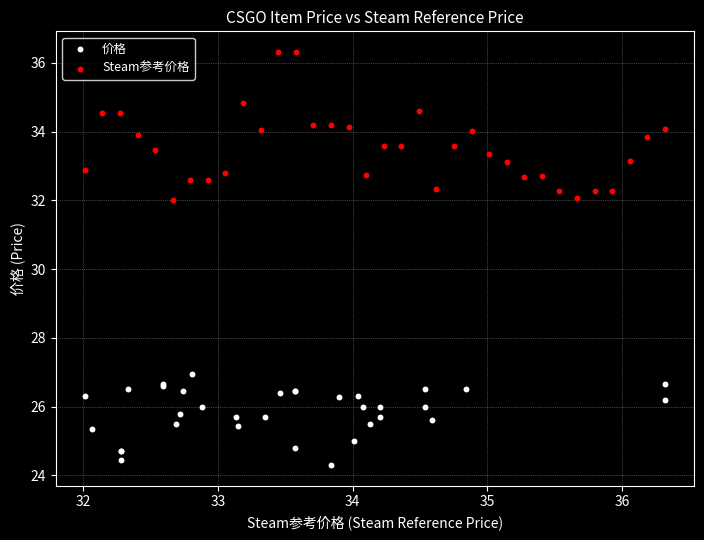

Which series has the largest Y range (max minus min)?

Steam参考价格